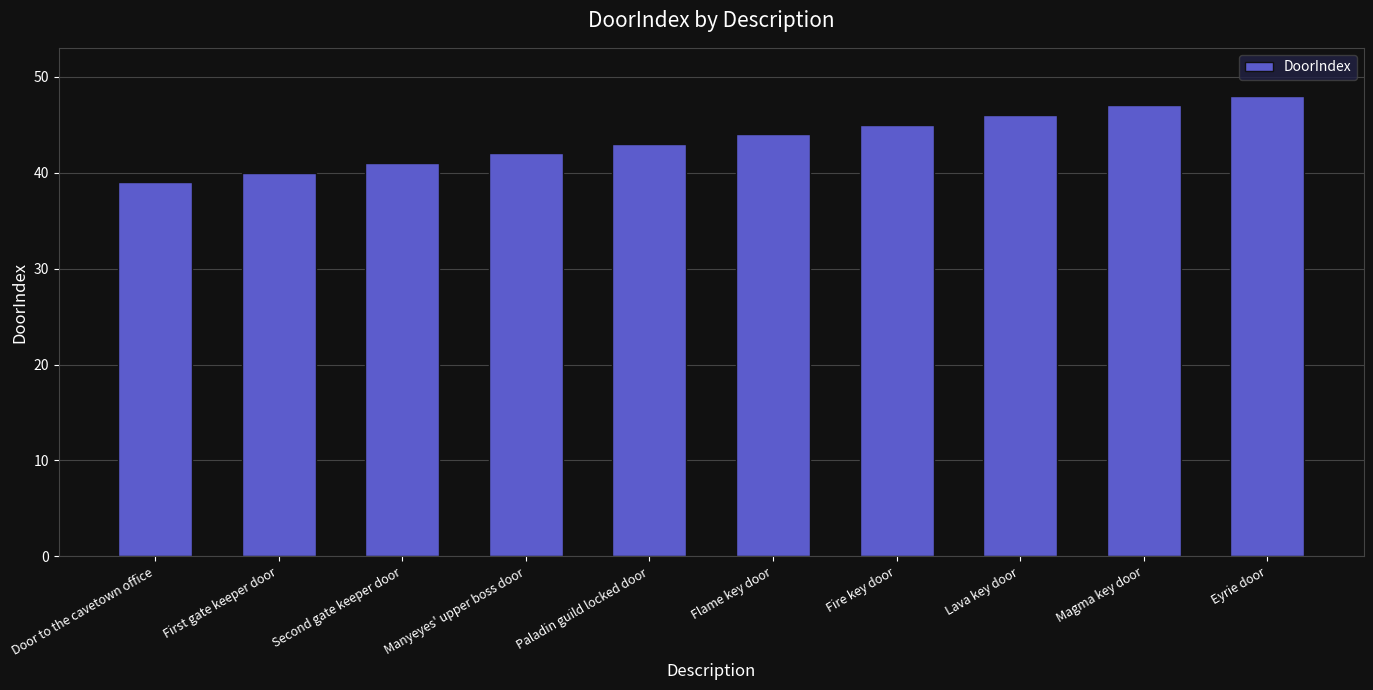

What is the approximate value at Magma key door?

47